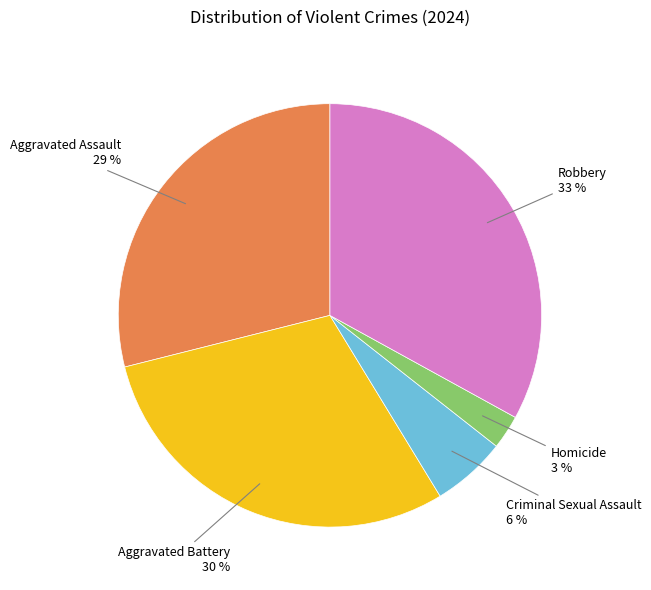

Does any single category account for the majority?

No